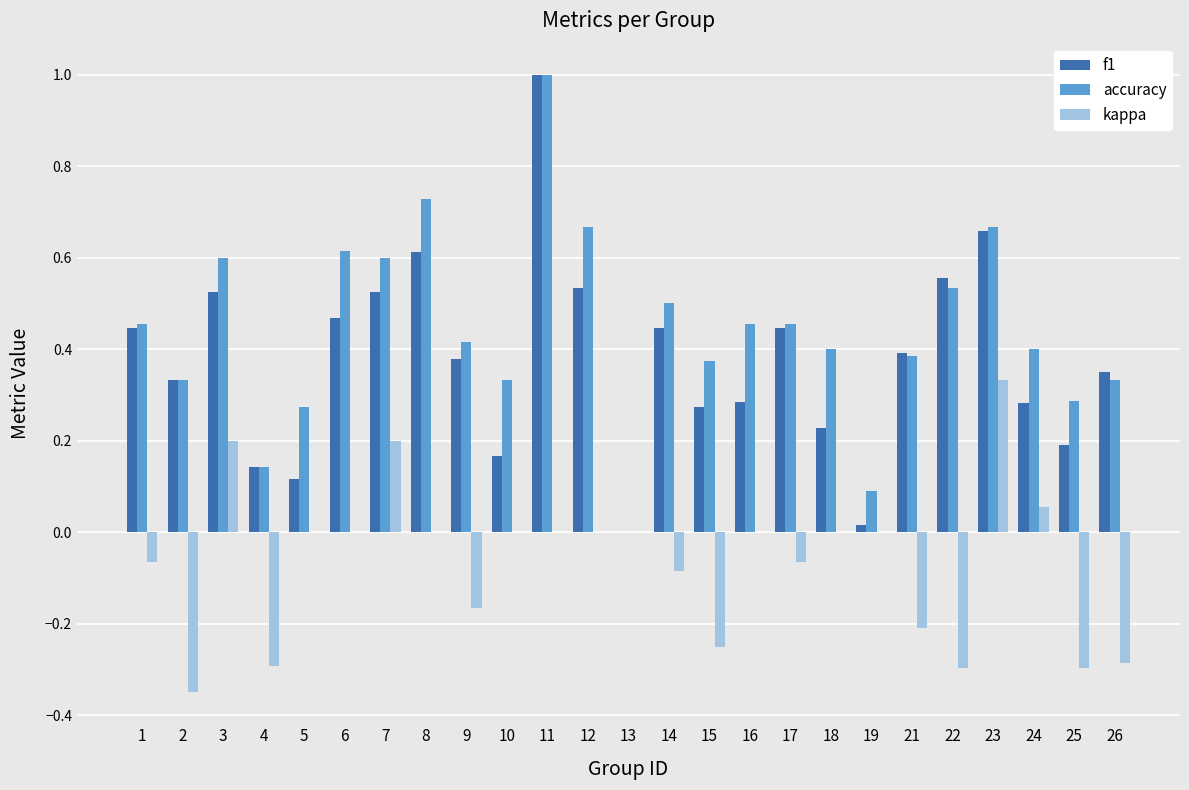

The value of f1 at 22 is 0.6. True or false?

True